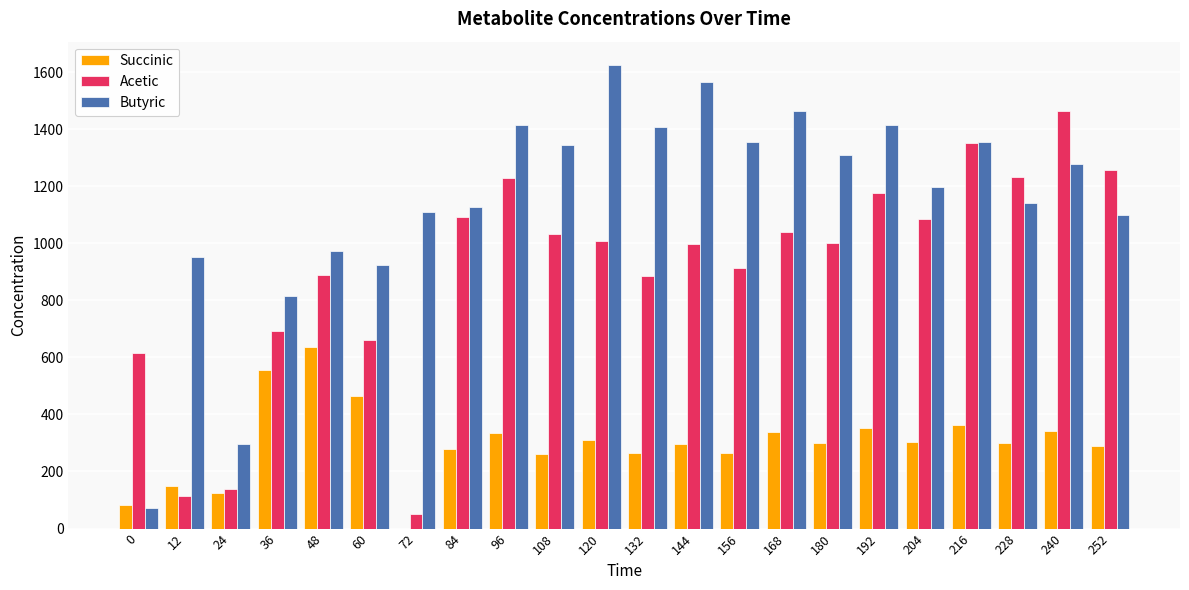

Which series has the largest total across all categories?

Butyric